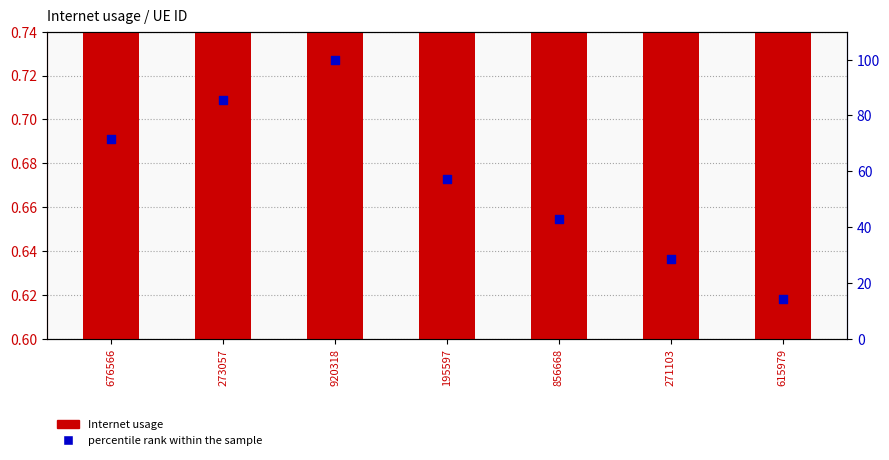

At which category is the sum across all series the highest?

920318